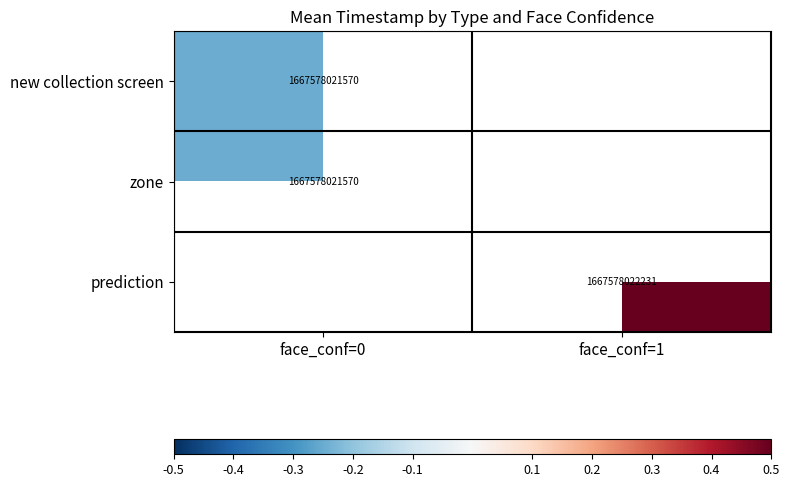

How many categories are shown in the chart?

2